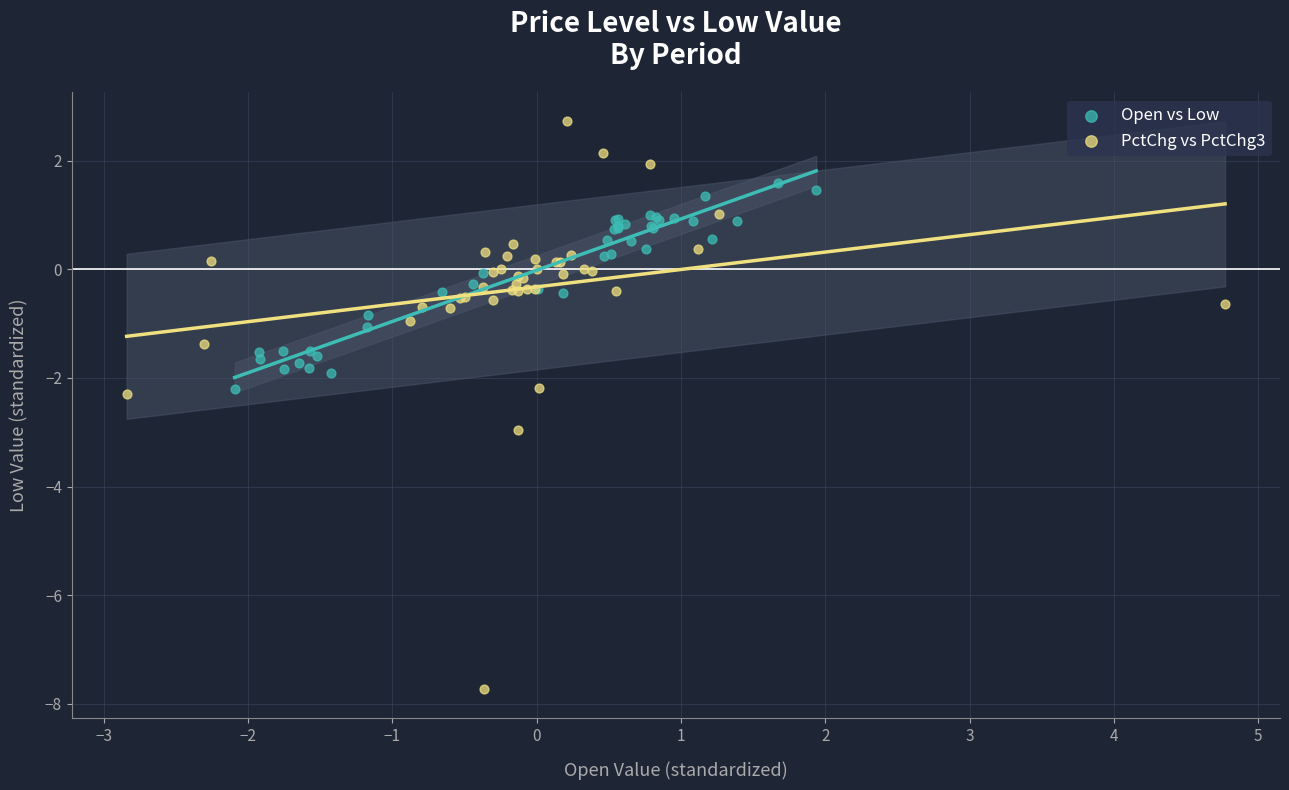

Which series has the largest Y range (max minus min)?

PctChg vs PctChg3